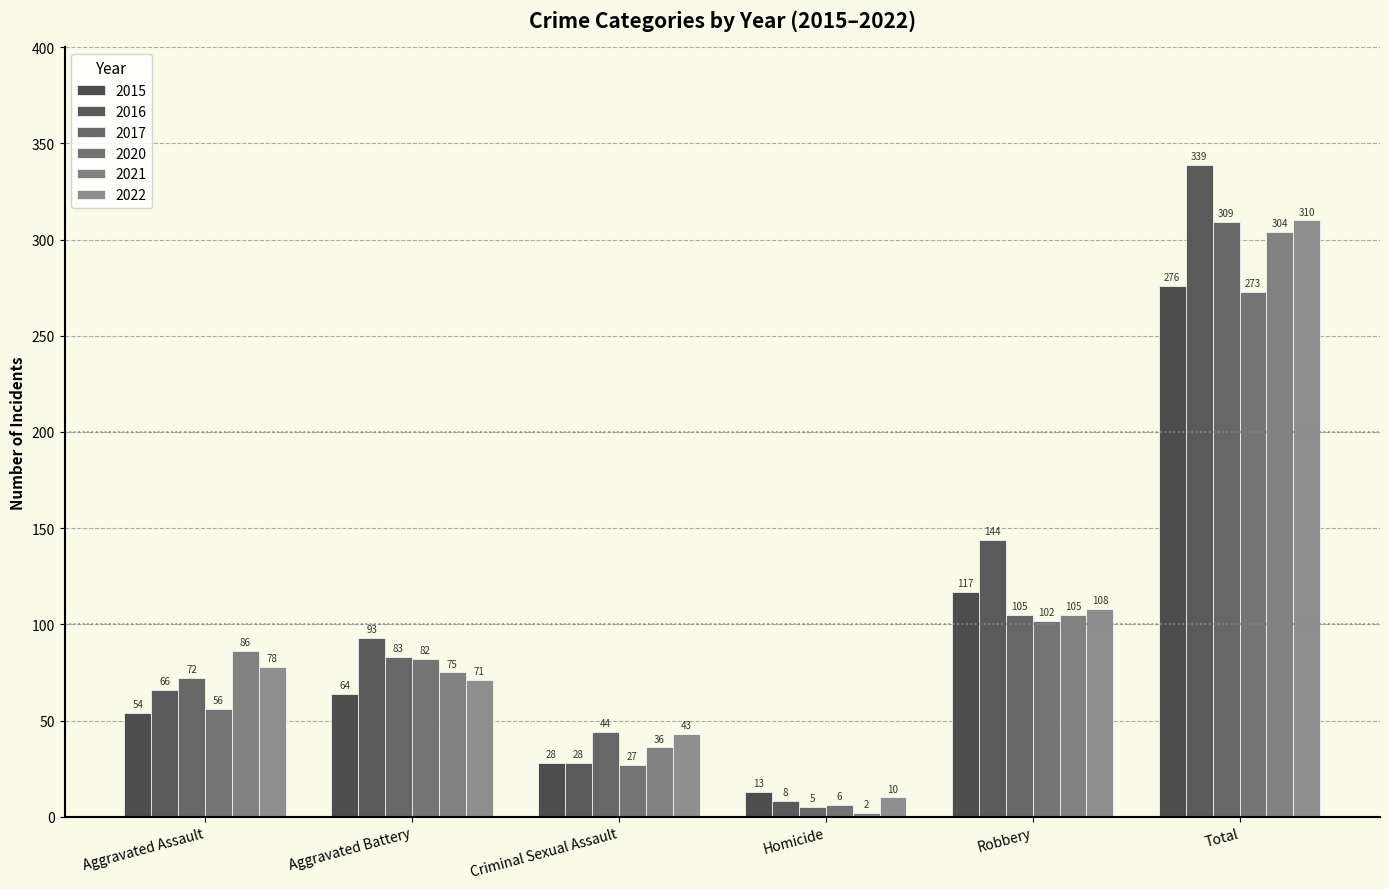

Which series has the largest total across all categories?

2016